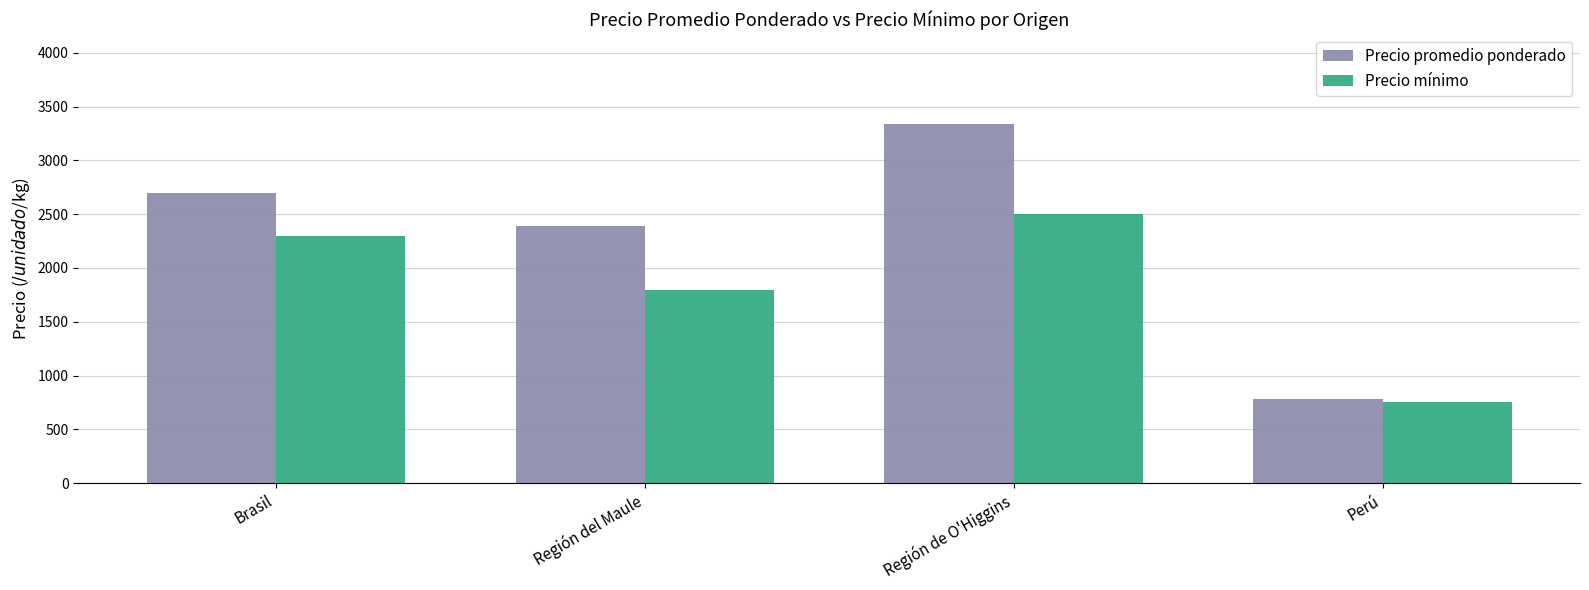

Rank the series by their average value, from highest to lowest.

Precio promedio ponderado, Precio mínimo